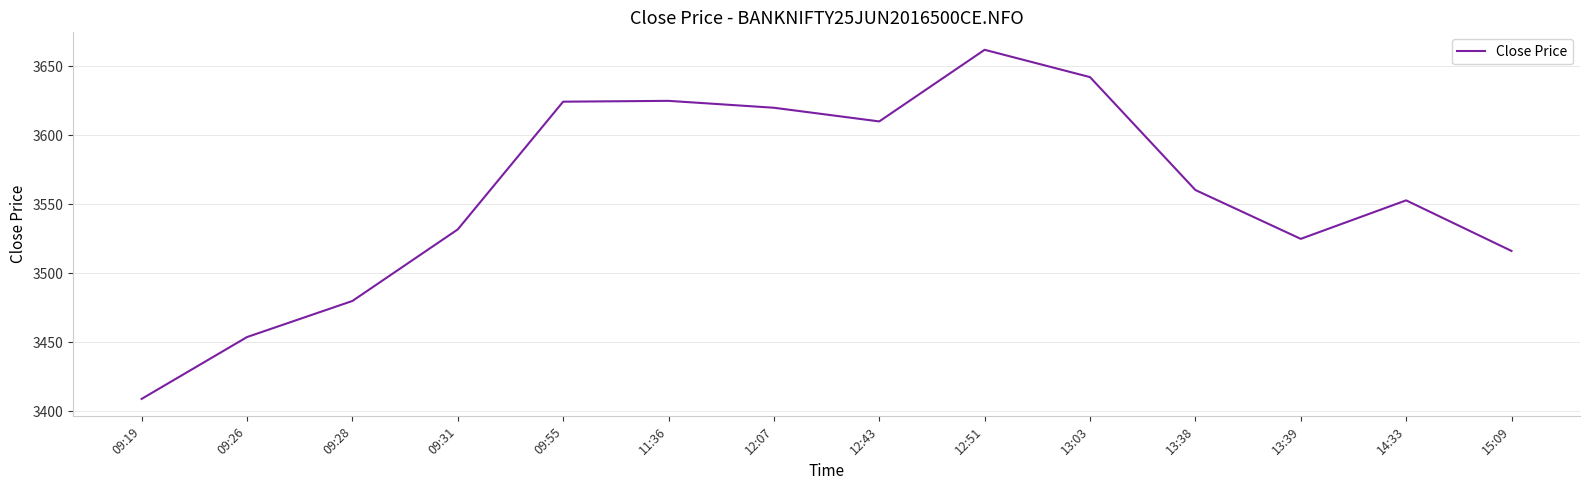

The chart shows a value of 1486.1 at 14:33. True or false?

False